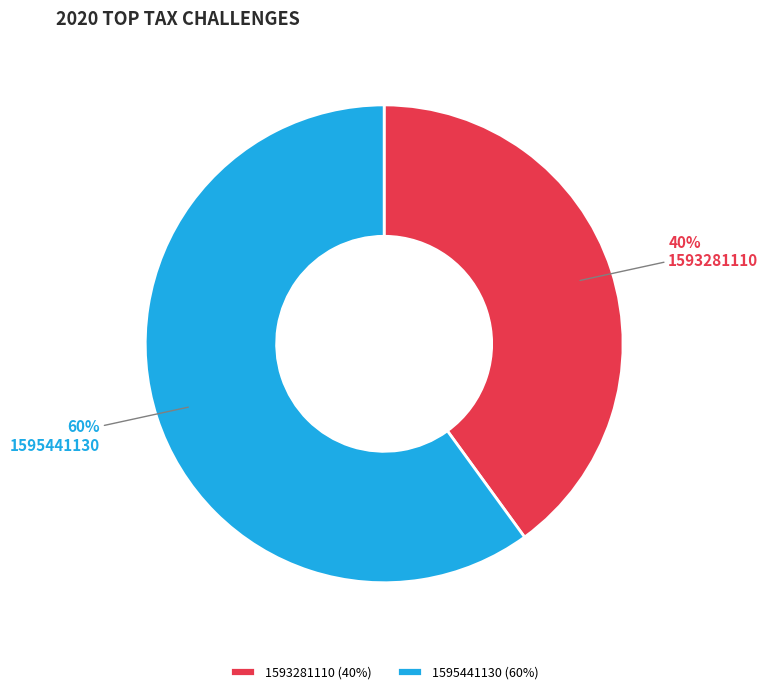

Rank the categories by value from highest to lowest.

1595441130, 1593281110